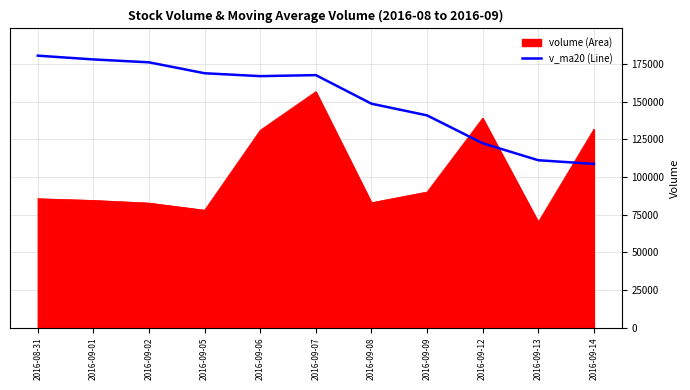

What is the spread (max minus min) of values at 2016-08-31?

95060.3